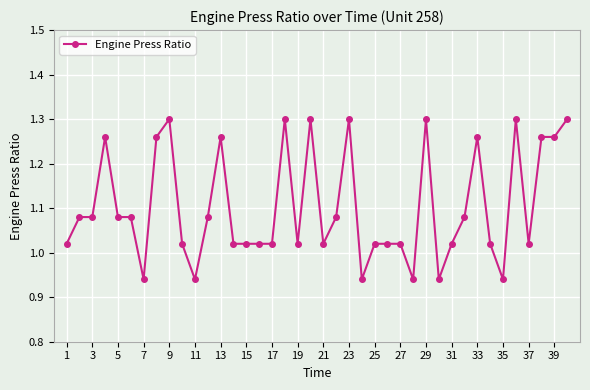

True or false: the data has more than 0 interior local peaks.

True